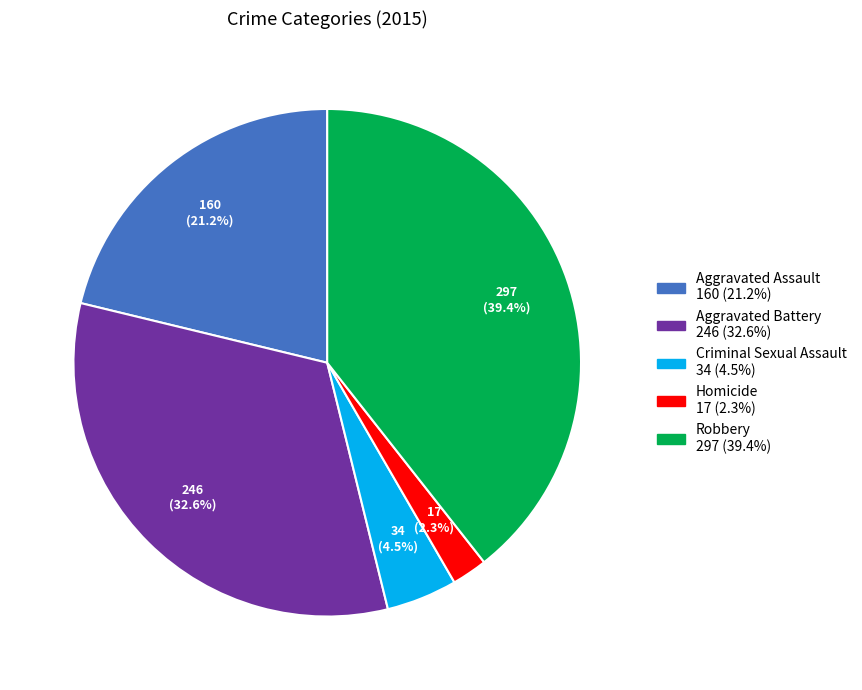

What is the smallest slice in the pie chart?

Homicide